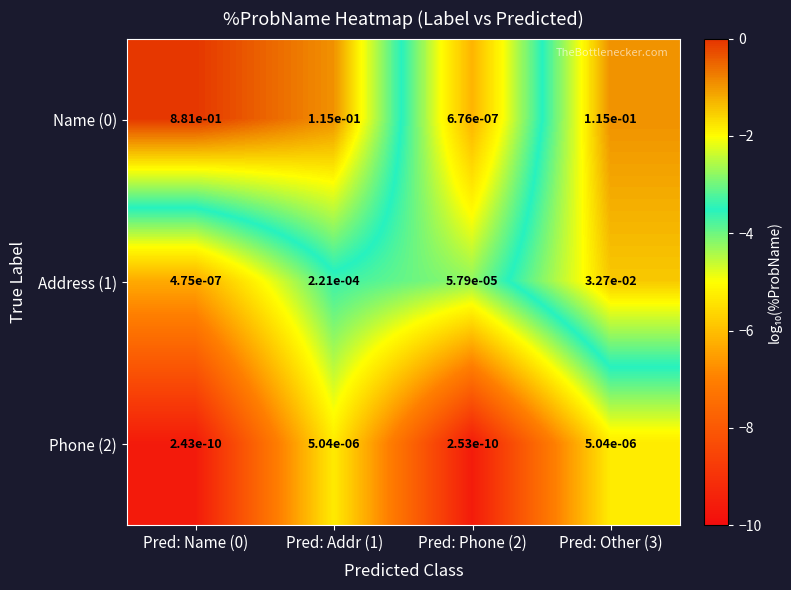

True or false: Name (0) has a value of 0.0 at Pred: Phone (2).

True